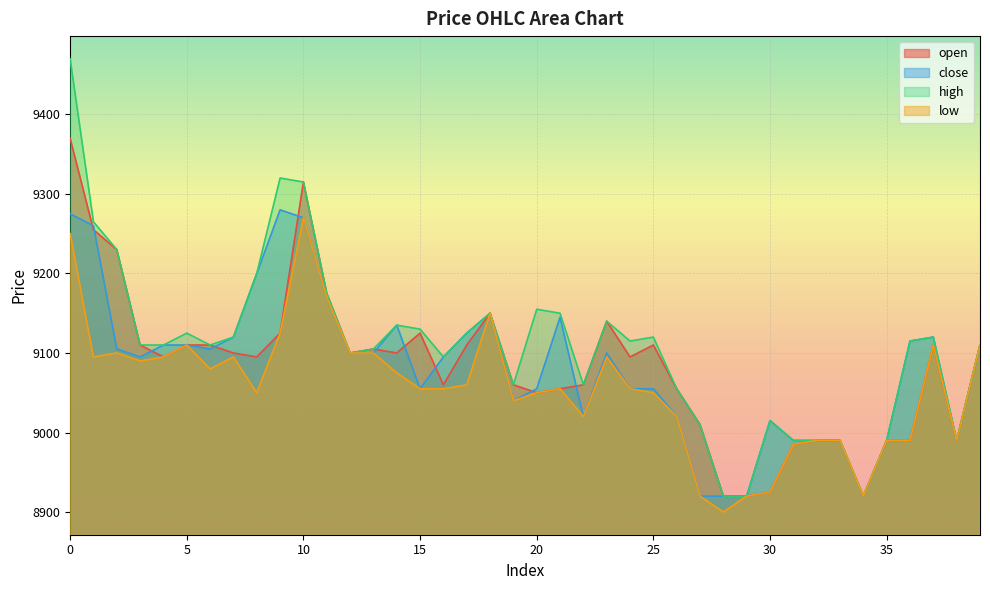

What value does the open series have at 31?

8985